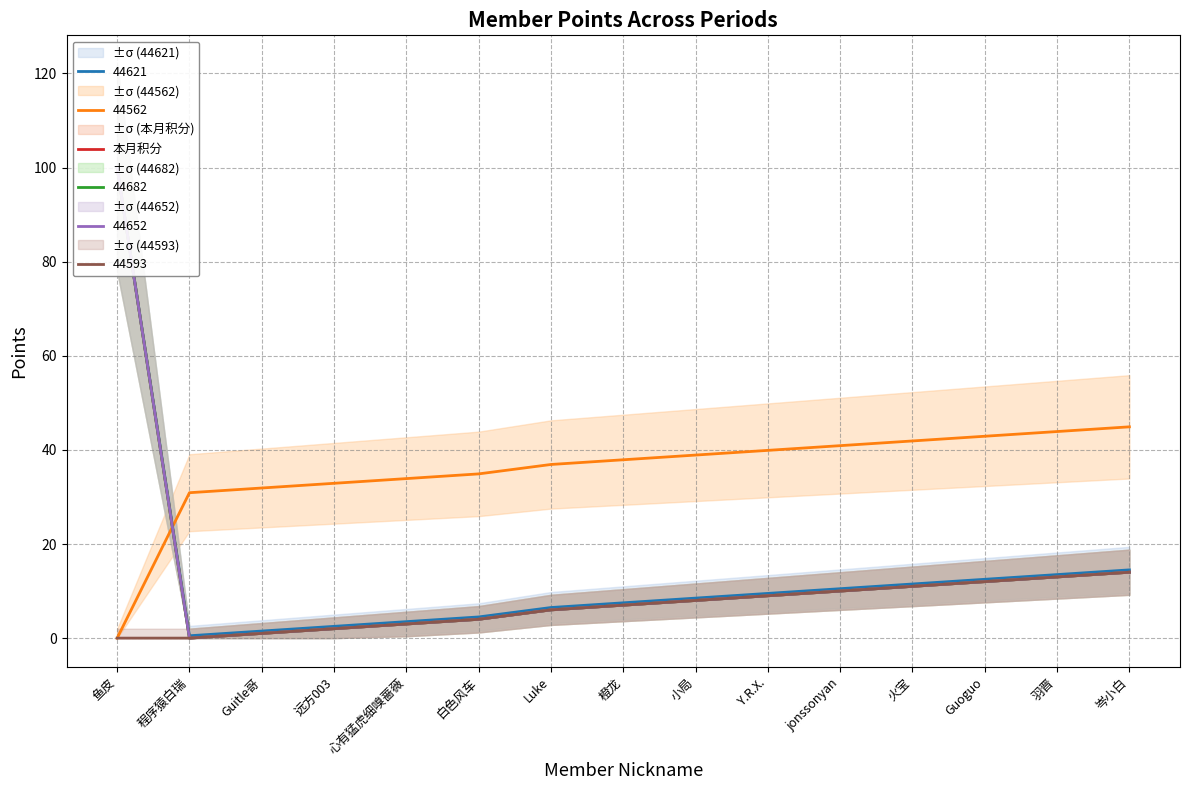

Does the chart have visible grid lines?

Yes